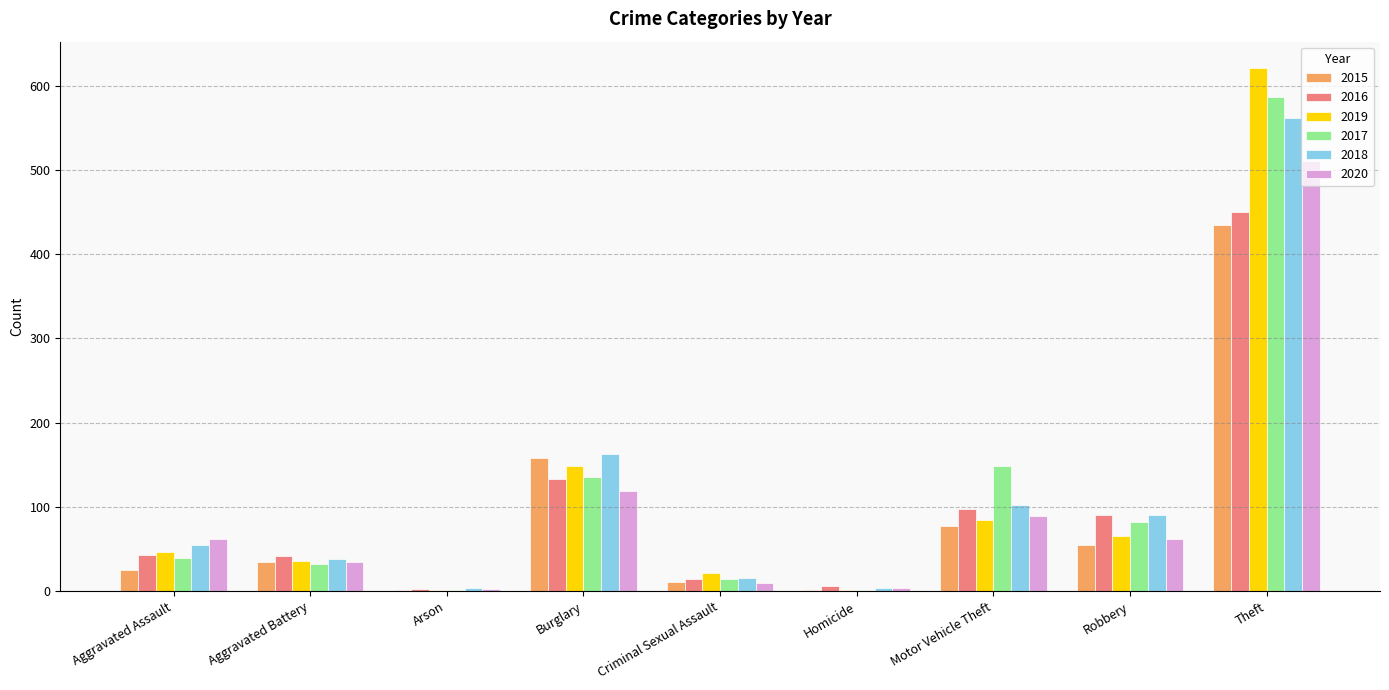

The 2019 series shows 1 at Homicide. True or false?

True